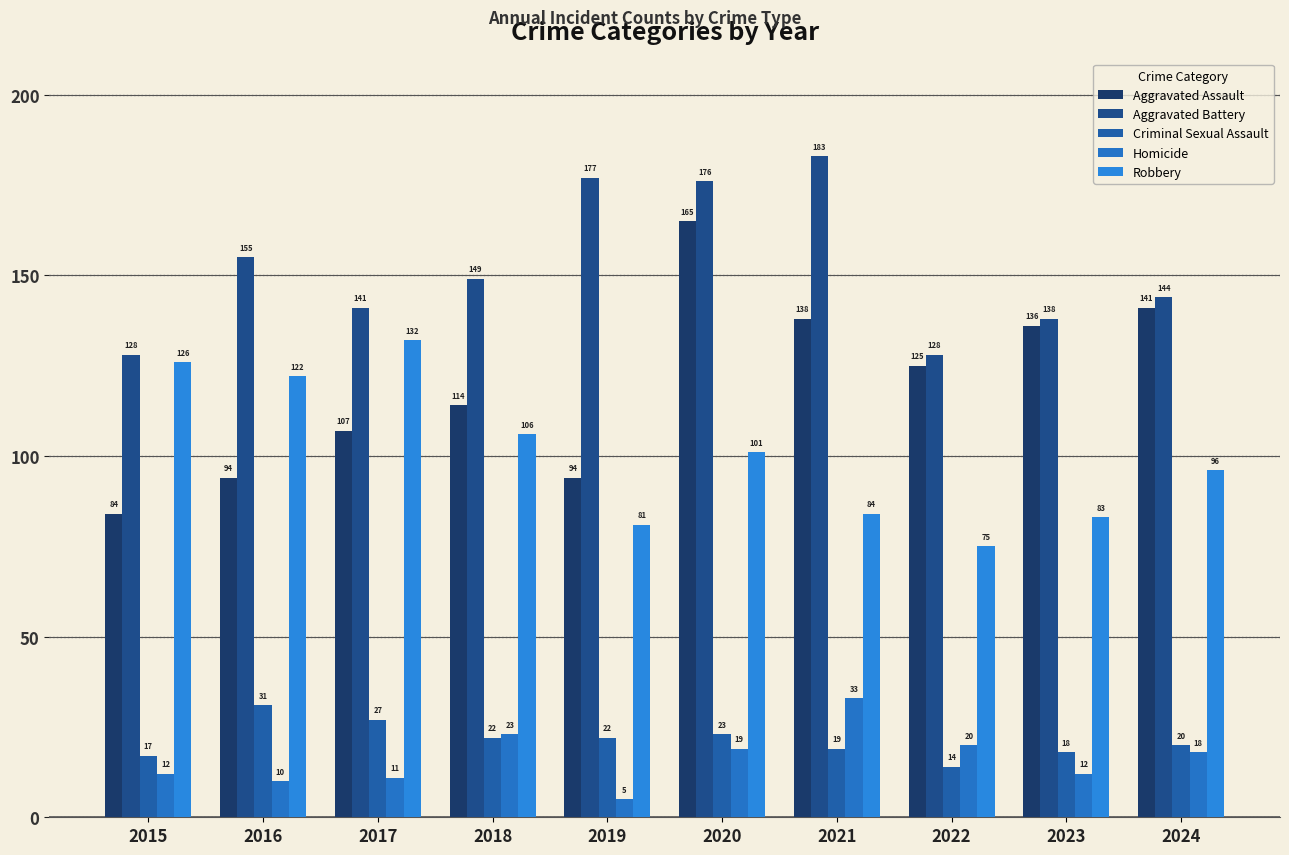

Reading left to right, list all the values displayed in this chart.

Aggravated Assault: 2015=84	2016=94	2017=107	2018=114	2019=94	2020=165	2021=138	2022=125	2023=136	2024=141
Aggravated Battery: 2015=128	2016=155	2017=141	2018=149	2019=177	2020=176	2021=183	2022=128	2023=138	2024=144
Criminal Sexual Assault: 2015=17	2016=31	2017=27	2018=22	2019=22	2020=23	2021=19	2022=14	2023=18	2024=20
Homicide: 2015=12	2016=10	2017=11	2018=23	2019=5	2020=19	2021=33	2022=20	2023=12	2024=18
Robbery: 2015=126	2016=122	2017=132	2018=106	2019=81	2020=101	2021=84	2022=75	2023=83	2024=96